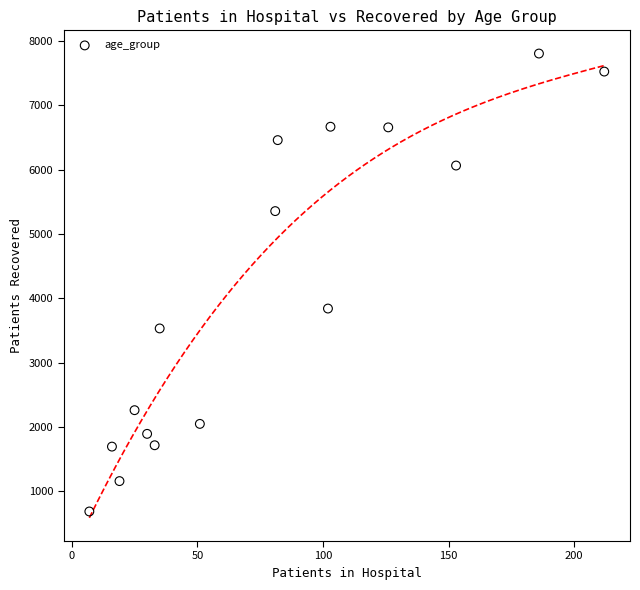

What is the range of X values (max minus min)?

205